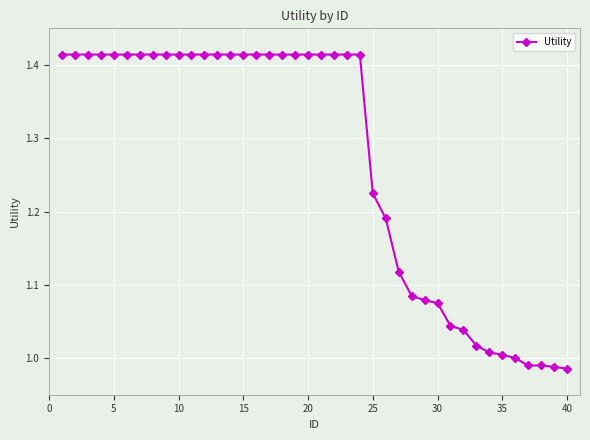

What is the average value?

1.3